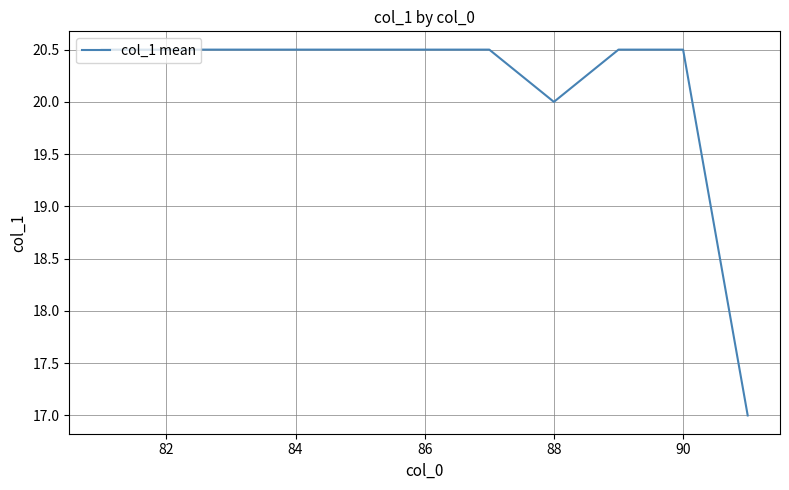

What is the average value?

20.1